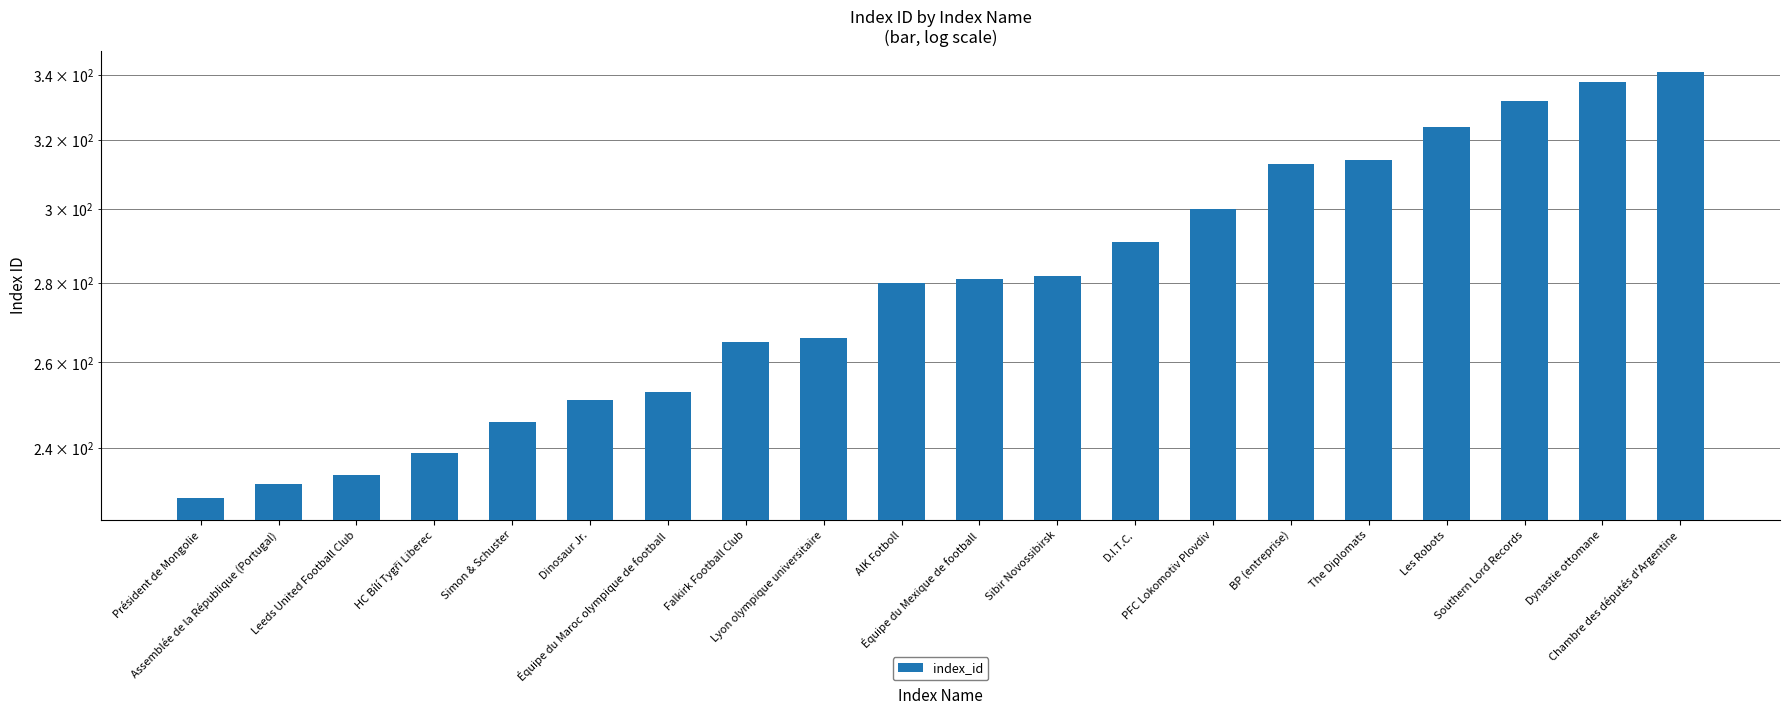

List the labels in order of value, largest first.

Chambre des députés d'Argentine, Dynastie ottomane, Southern Lord Records, Les Robots, The Diplomats, BP (entreprise), PFC Lokomotiv Plovdiv, D.I.T.C., Sibir Novossibirsk, Équipe du Mexique de football, AIK Fotboll, Lyon olympique universitaire, Falkirk Football Club, Équipe du Maroc olympique de football, Dinosaur Jr., Simon & Schuster, HC Bílí Tygři Liberec, Leeds United Football Club, Assemblée de la République (Portugal), Président de Mongolie